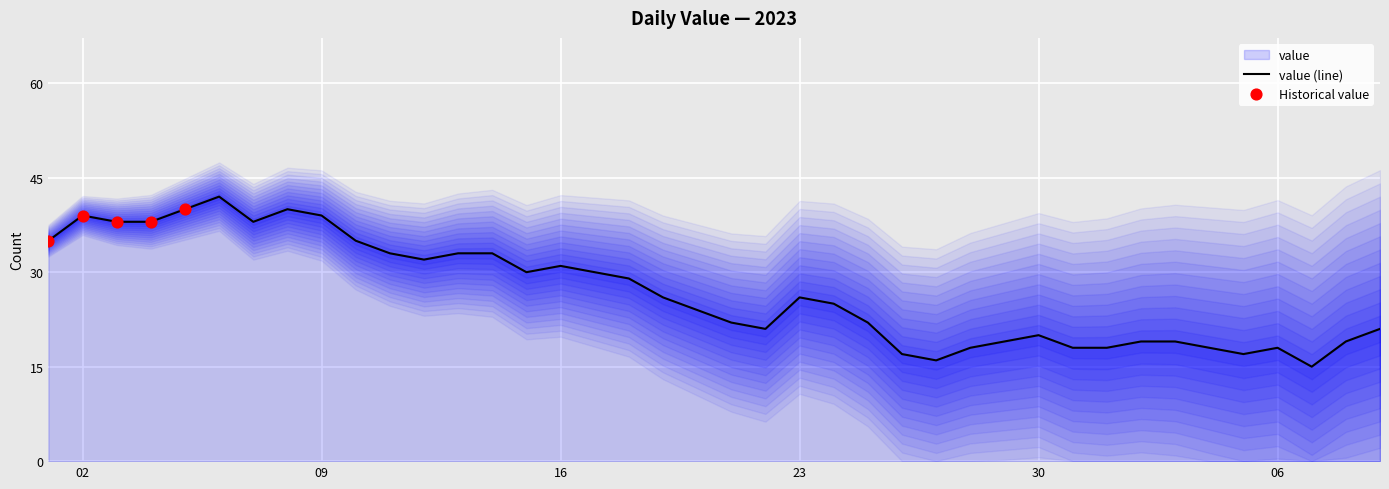

What is the change in value from 2023-01-12 to 2023-02-03?

-13